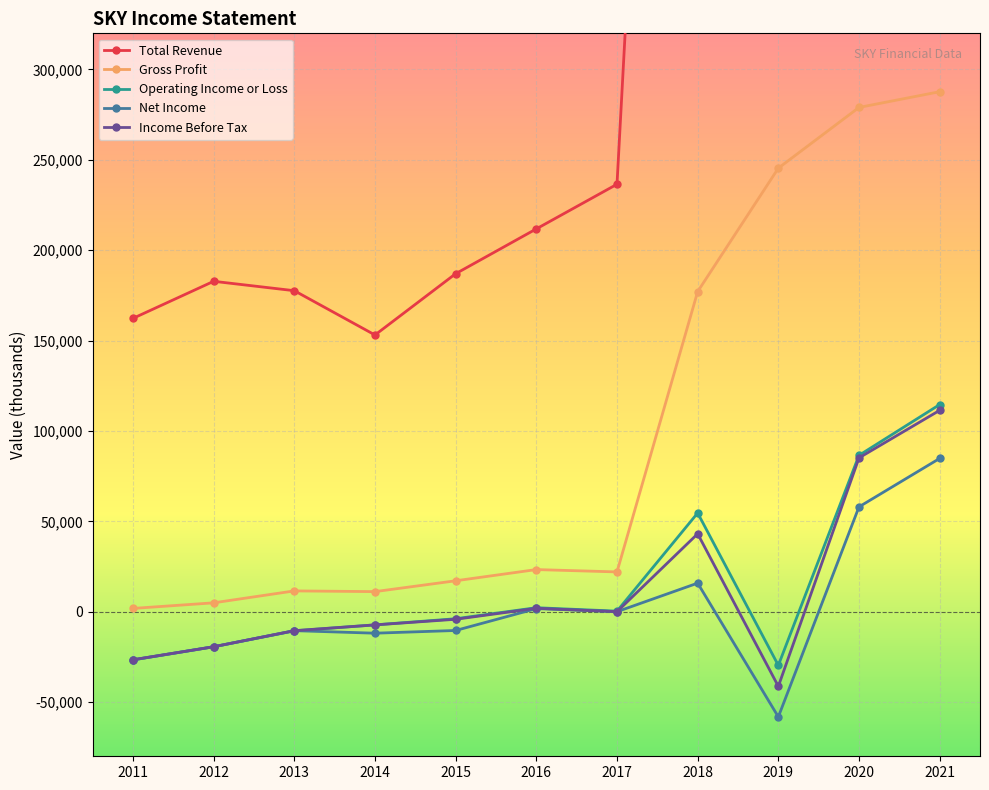

True or false: Gross Profit has a value of 11100 at 2014.

True